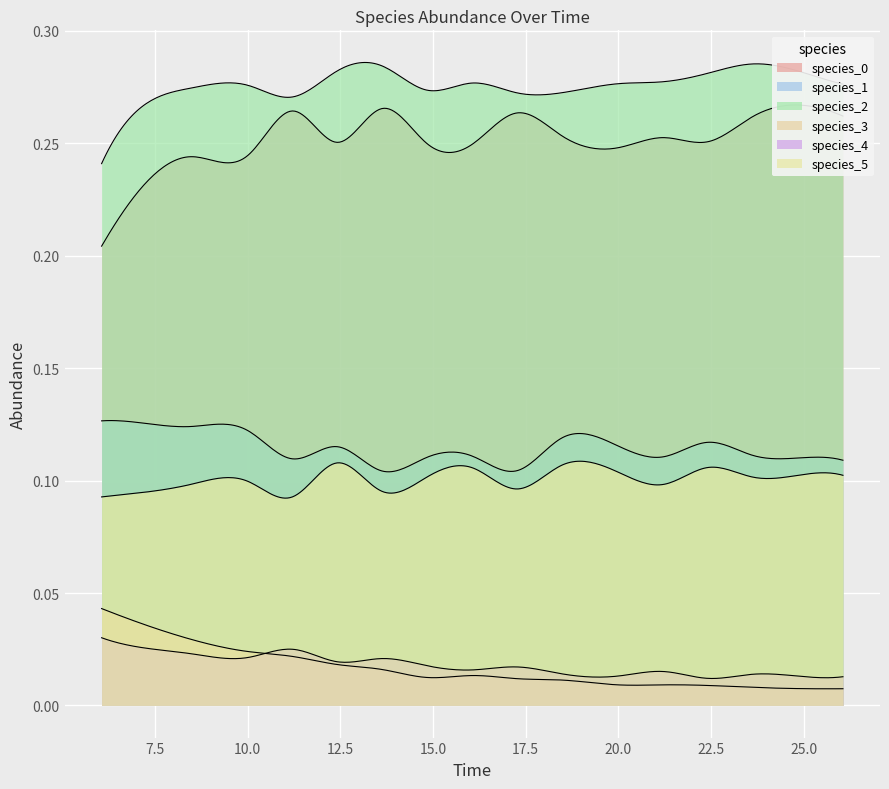

Read the species_2 value at 9.

0.3